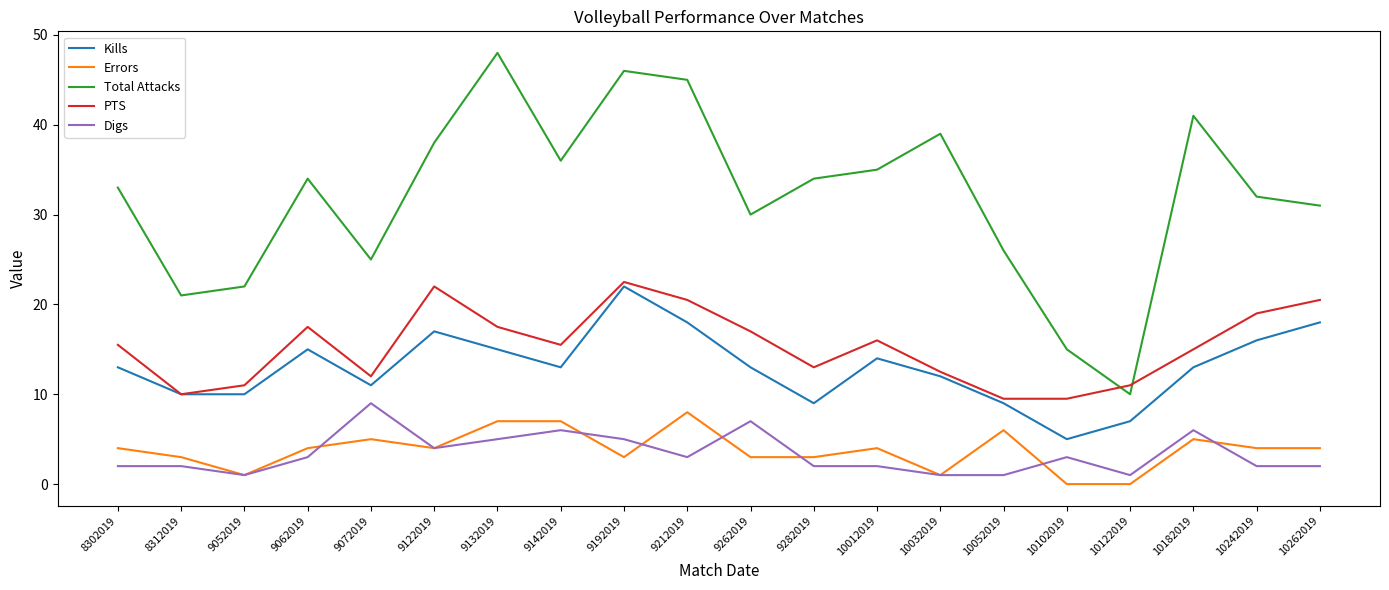

What is the total value across all series at 9062019?

73.5